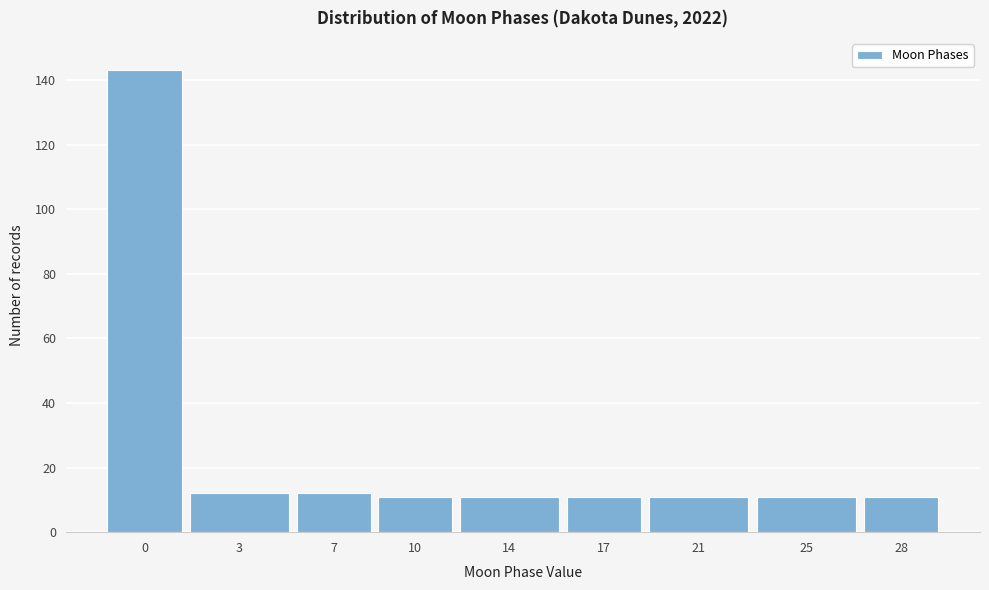

Reading left to right, what are all the values shown in this chart?

0=143	3=12	7=12	10=11	14=11	17=11	21=11	25=11	28=11